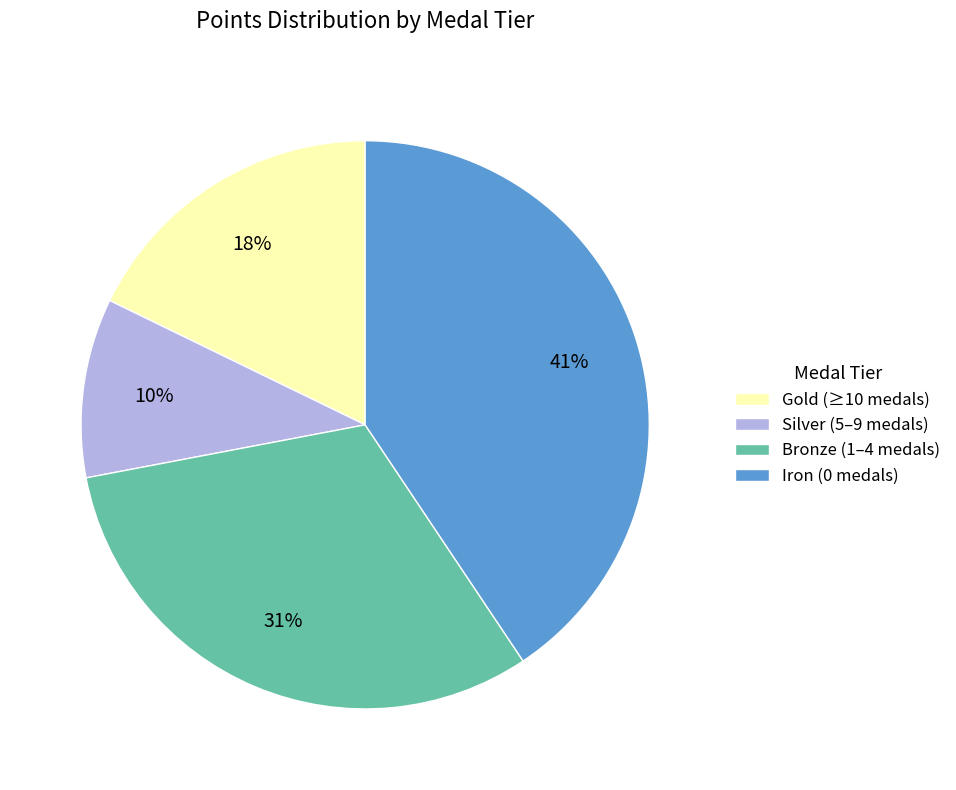

Between Gold (≥10 medals) and Iron (0 medals), which is larger?

Iron (0 medals)